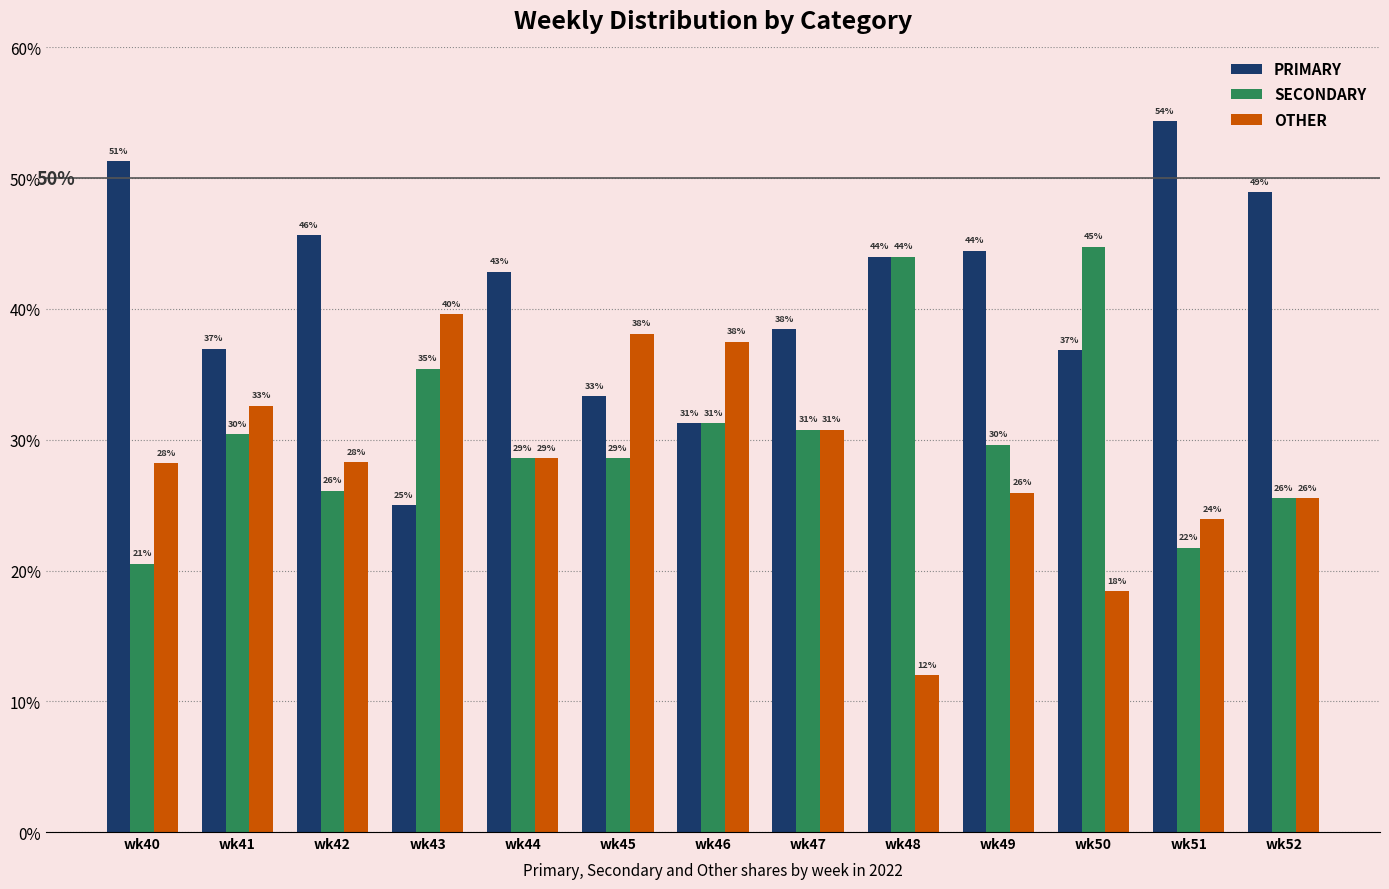

At how many categories does at least one series exceed 17?

13